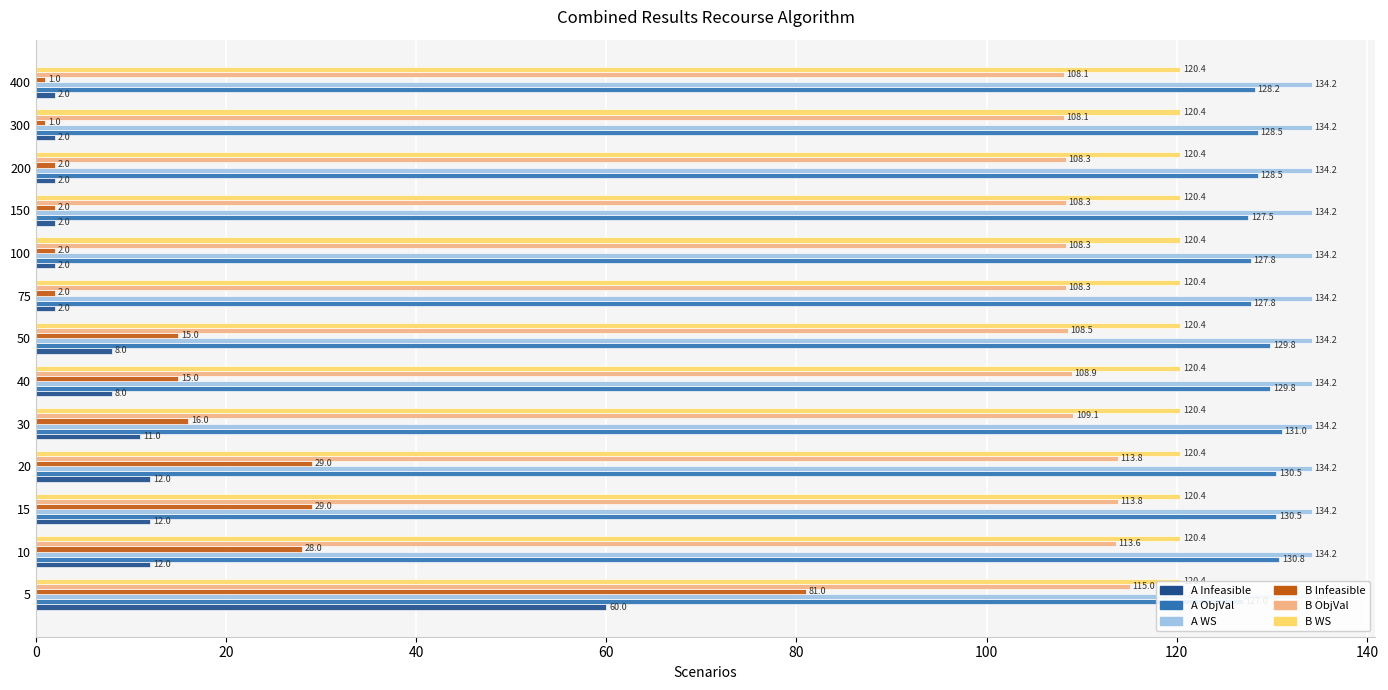

Which series has the widest spread of values?

B Infeasible